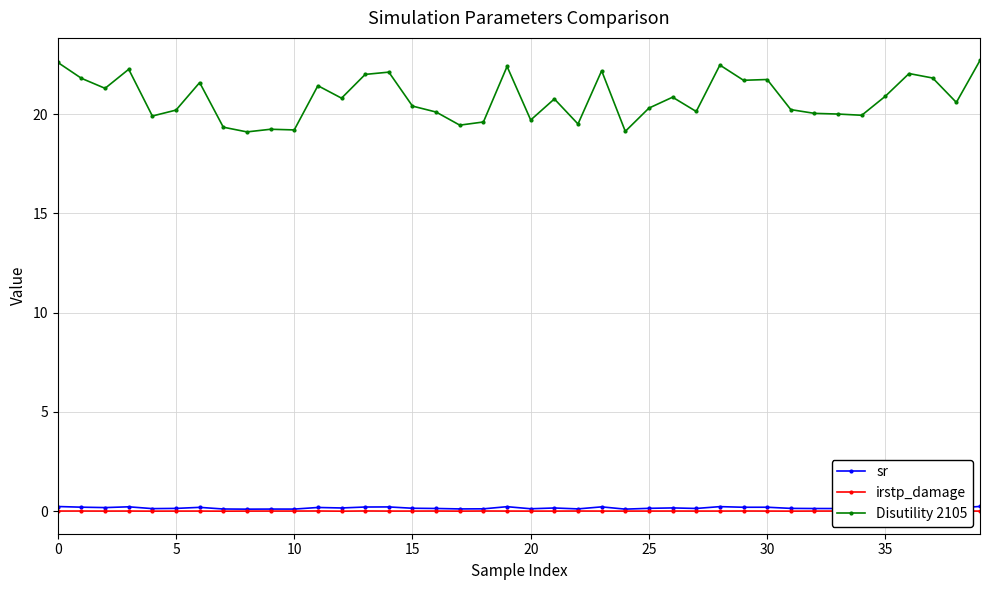

What is the average value of the sr series?

0.2